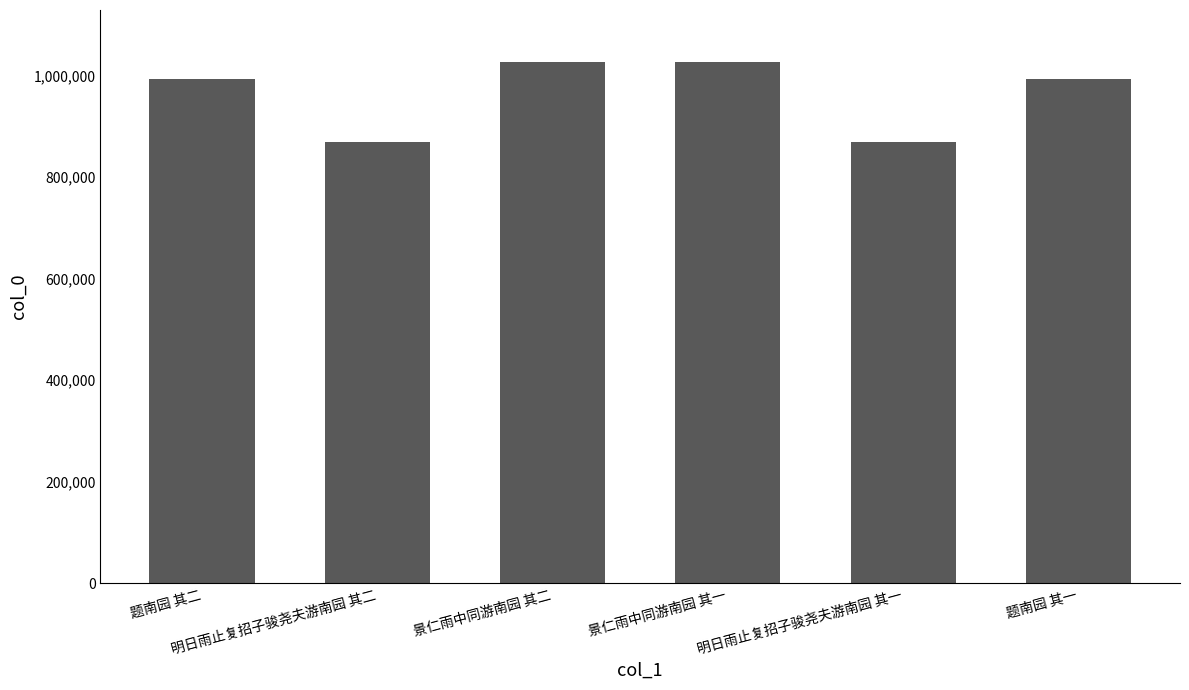

What is the average value?

962977